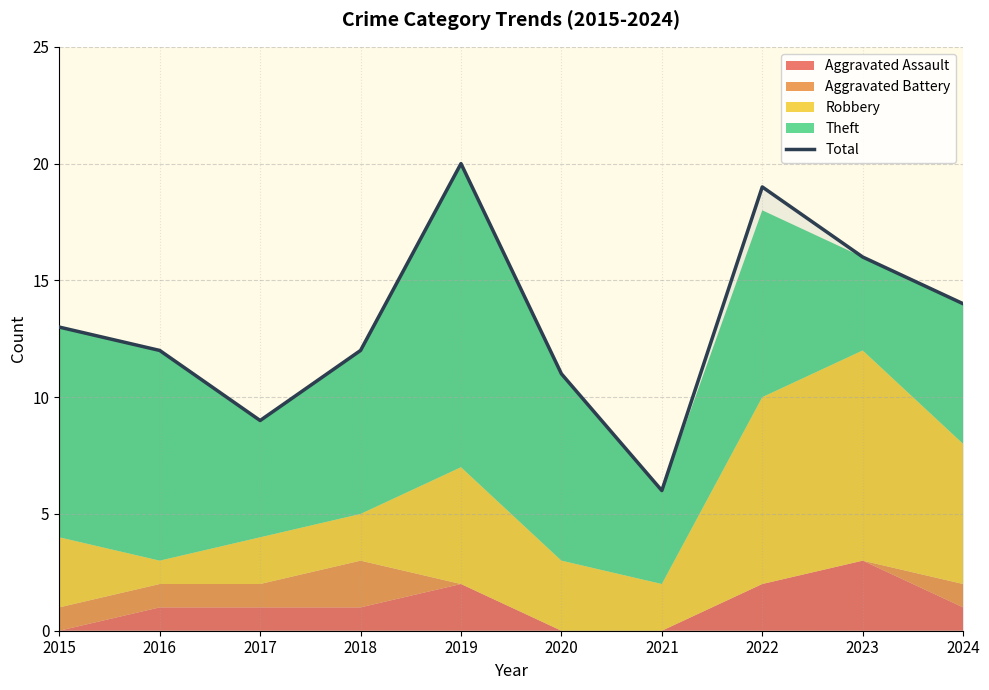

Between 2023 and 2021, which is larger?

2023